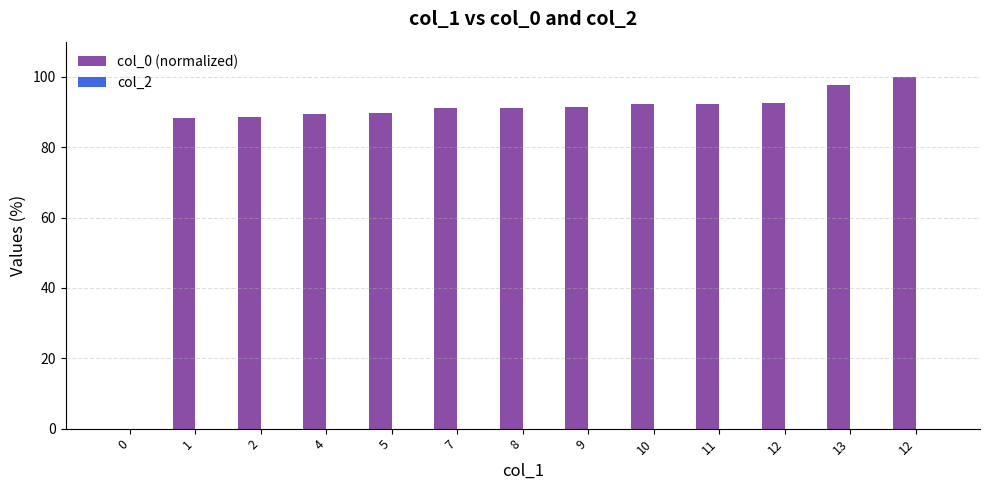

Are the bars grouped side by side (vs. stacked)?

No